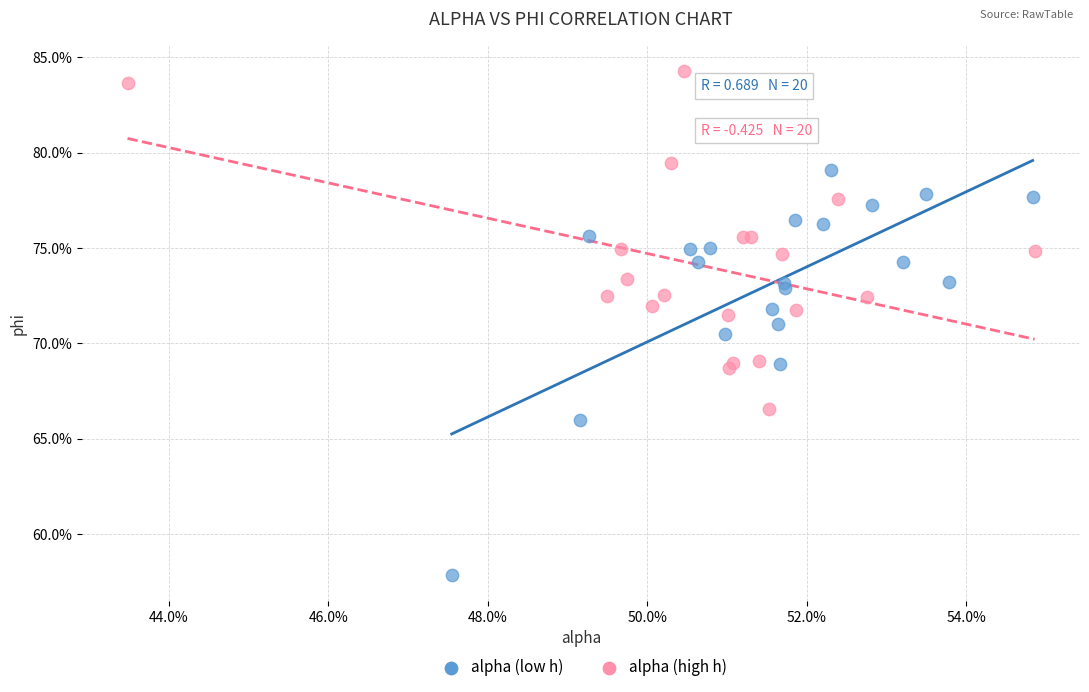

Which series reaches the minimum Y coordinate?

alpha (low h)